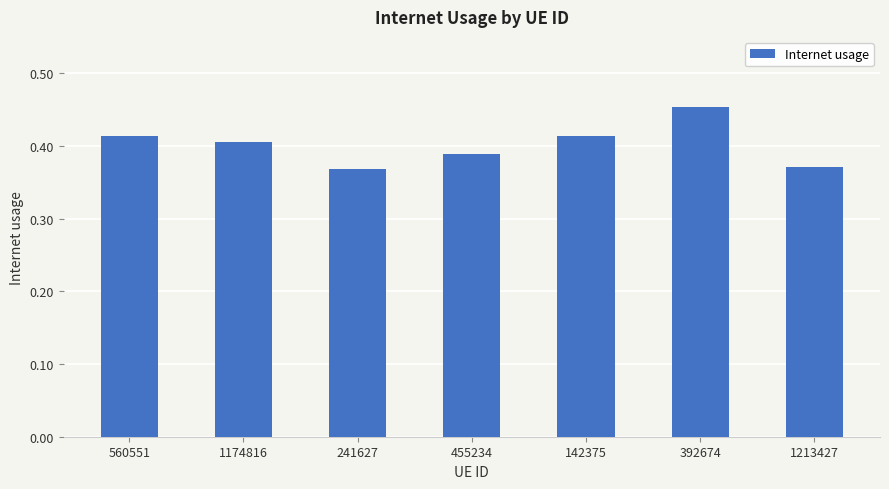

What is the sum of all values?

2.8